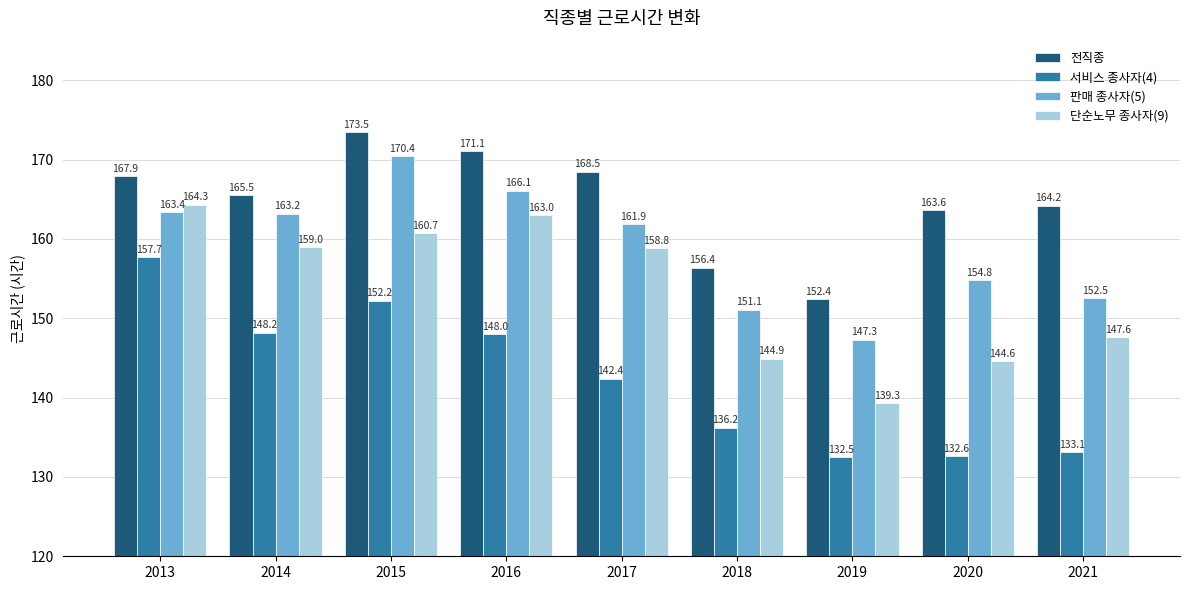

True or false: 판매 종사자(5) has a value of 239.2 at 2019.

False